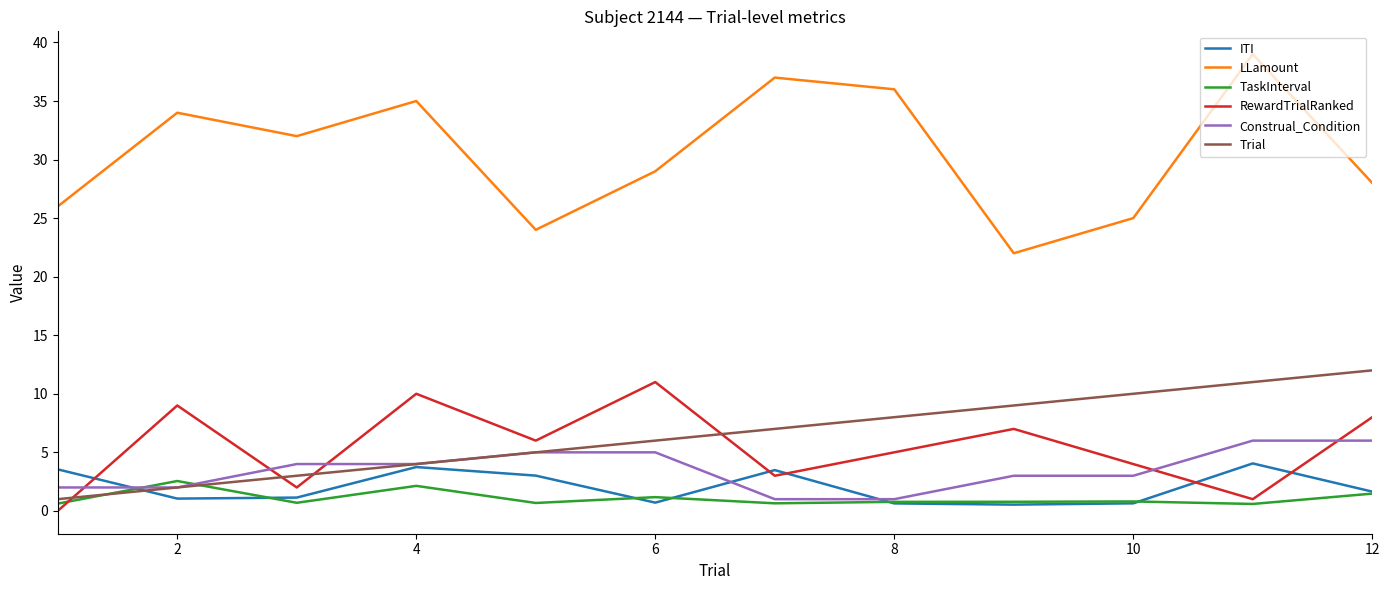

What is the difference between the second highest and minimum values in the LLamount series?

15.0